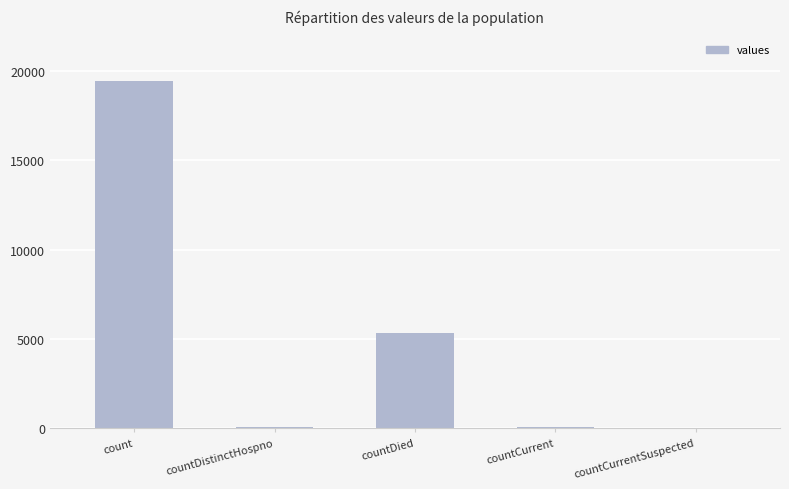

What is the maximum value shown in the chart?

19420